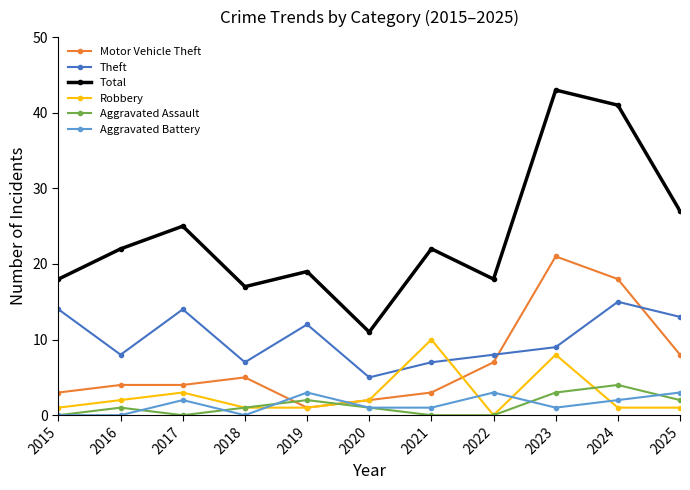

What are all the series names shown in the legend?

Motor Vehicle Theft, Theft, Total, Robbery, Aggravated Assault, Aggravated Battery